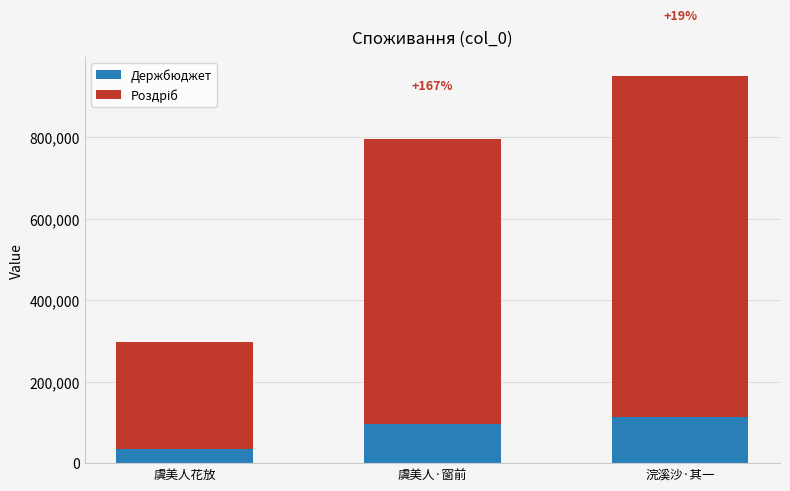

What is the total value across all series at 浣溪沙·其一?

949956.0